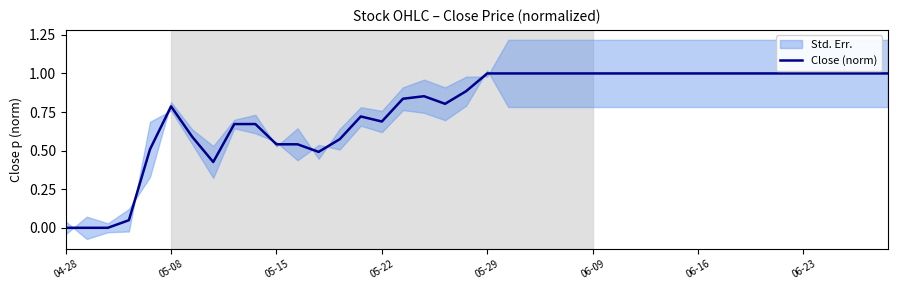

Is this an area chart (filled region under the line)?

No